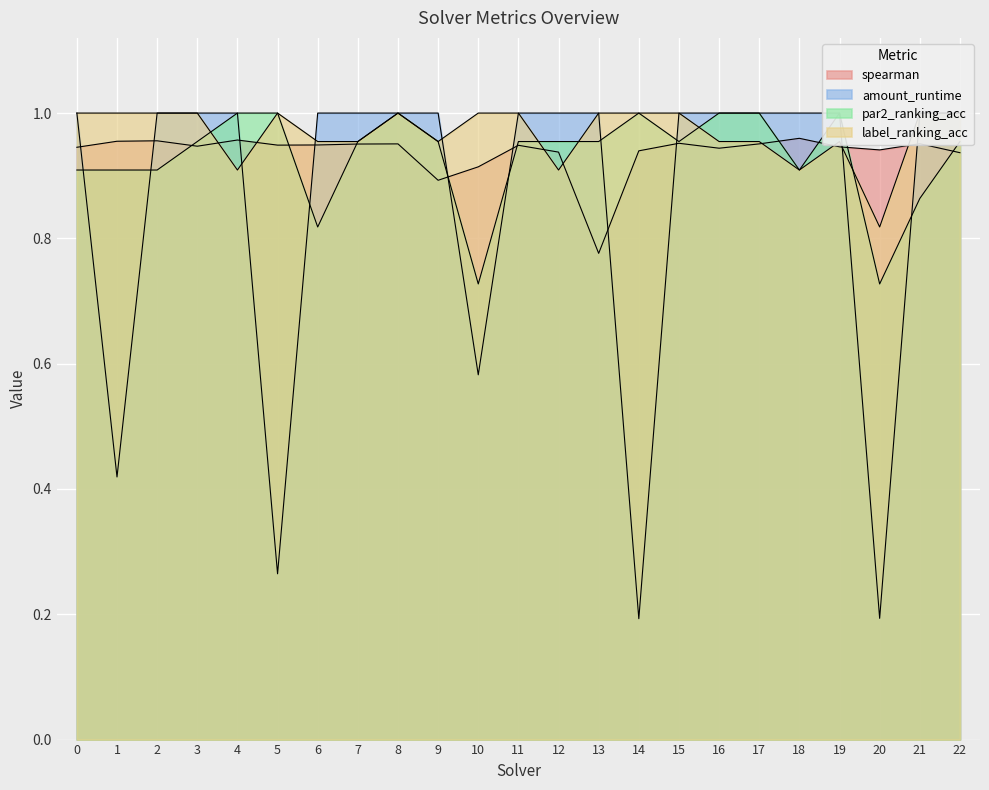

True or false: label_ranking_acc and spearman intersect in this chart.

True